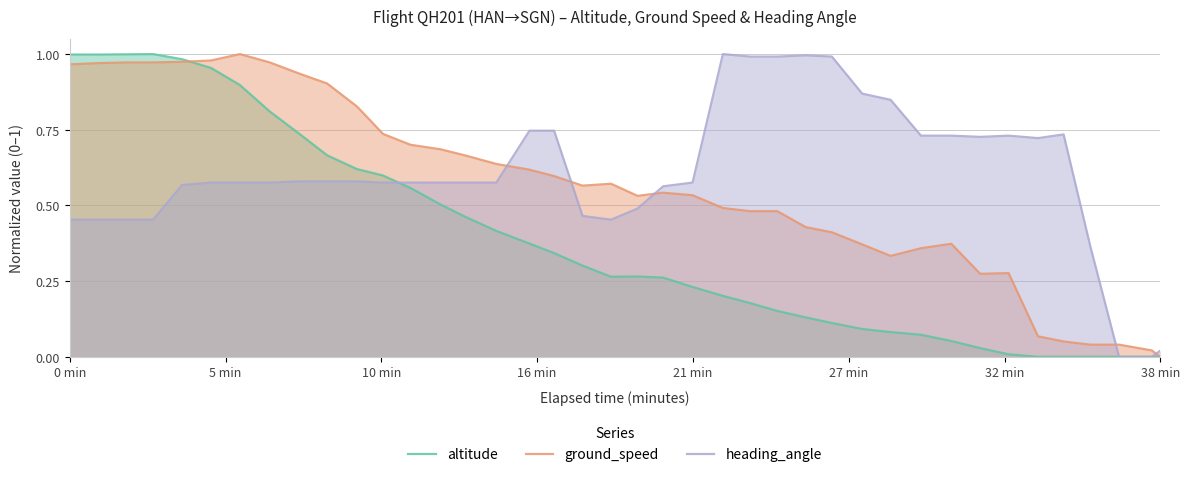

After their last crossing, which series has the higher values: altitude or ground_speed?

ground_speed